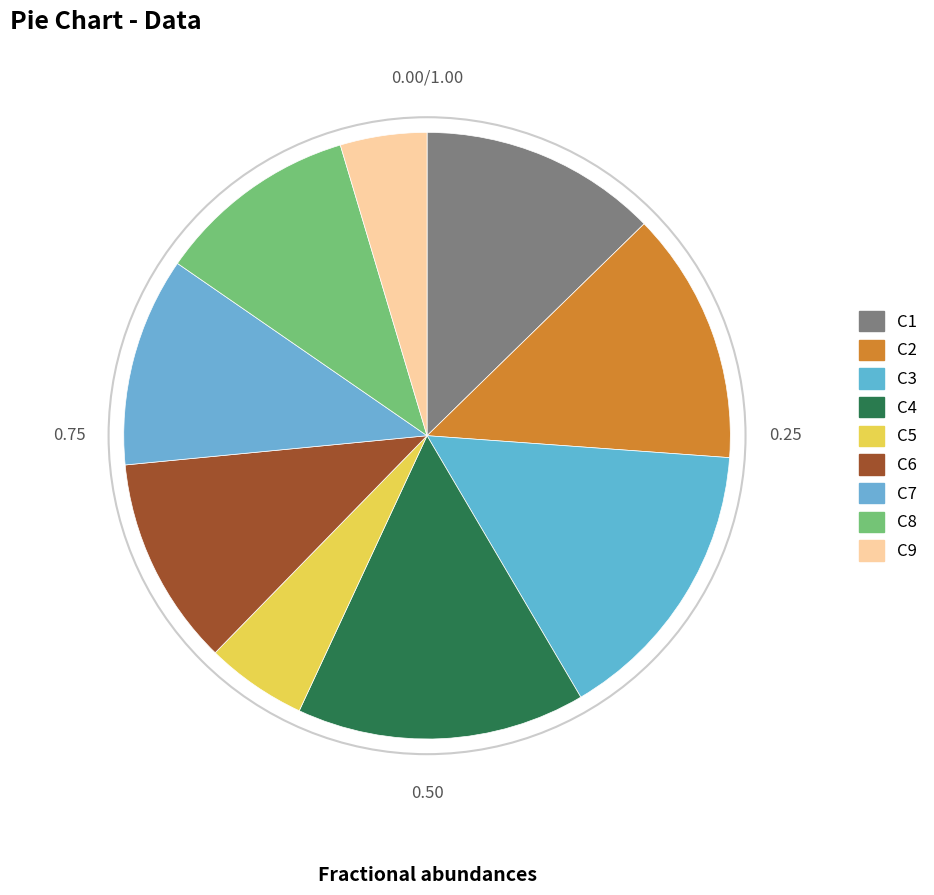

Count the number of slices in the pie.

9